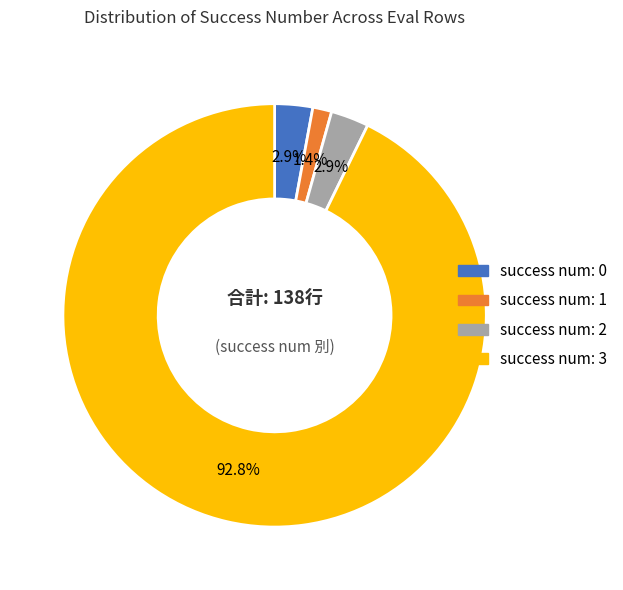

Count the number of slices in the pie.

4